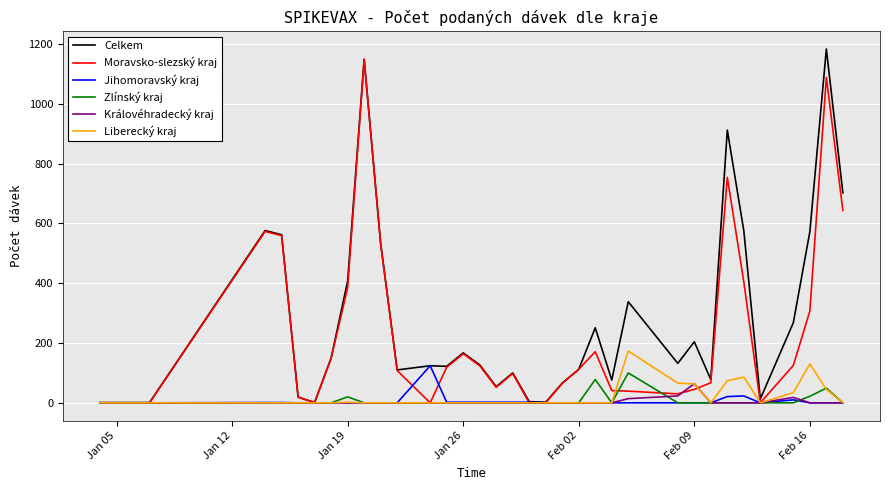

What is the difference between the maximum and minimum values in the Královéhradecký kraj series?

64